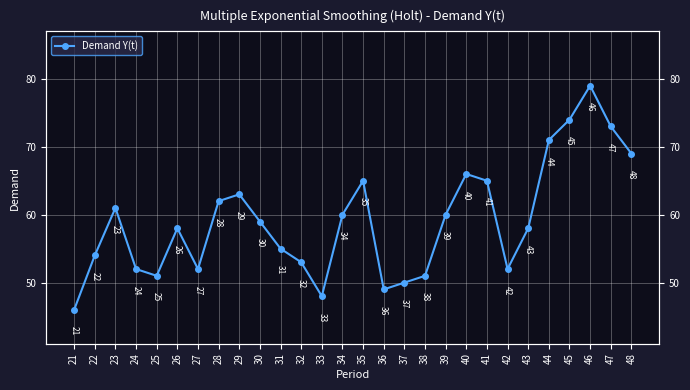

Which has a higher value, 26 or 28?

28